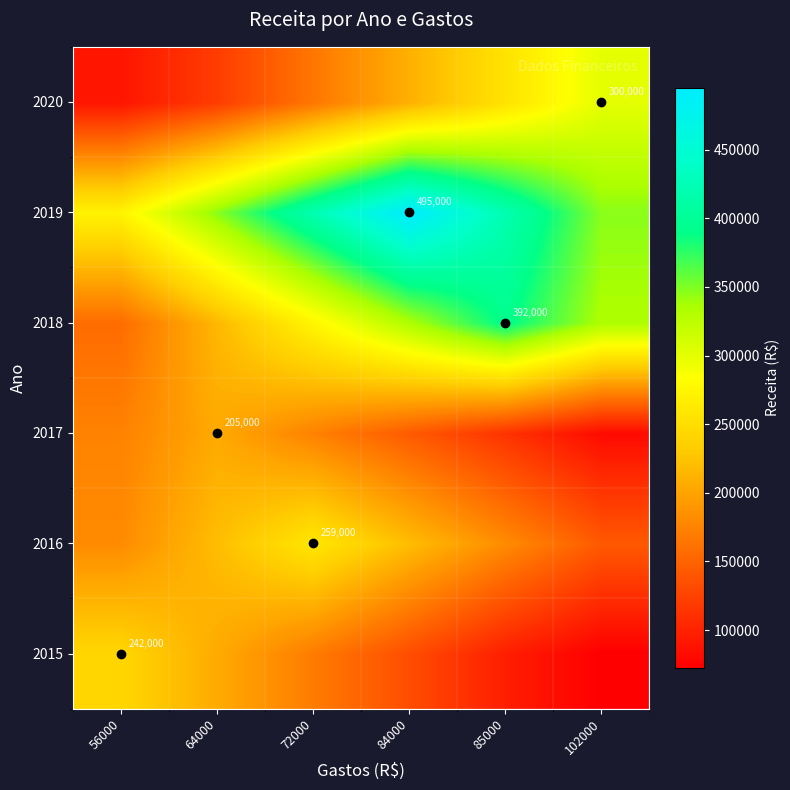

What is the difference between the highest and lowest values at 85000?

323950.0